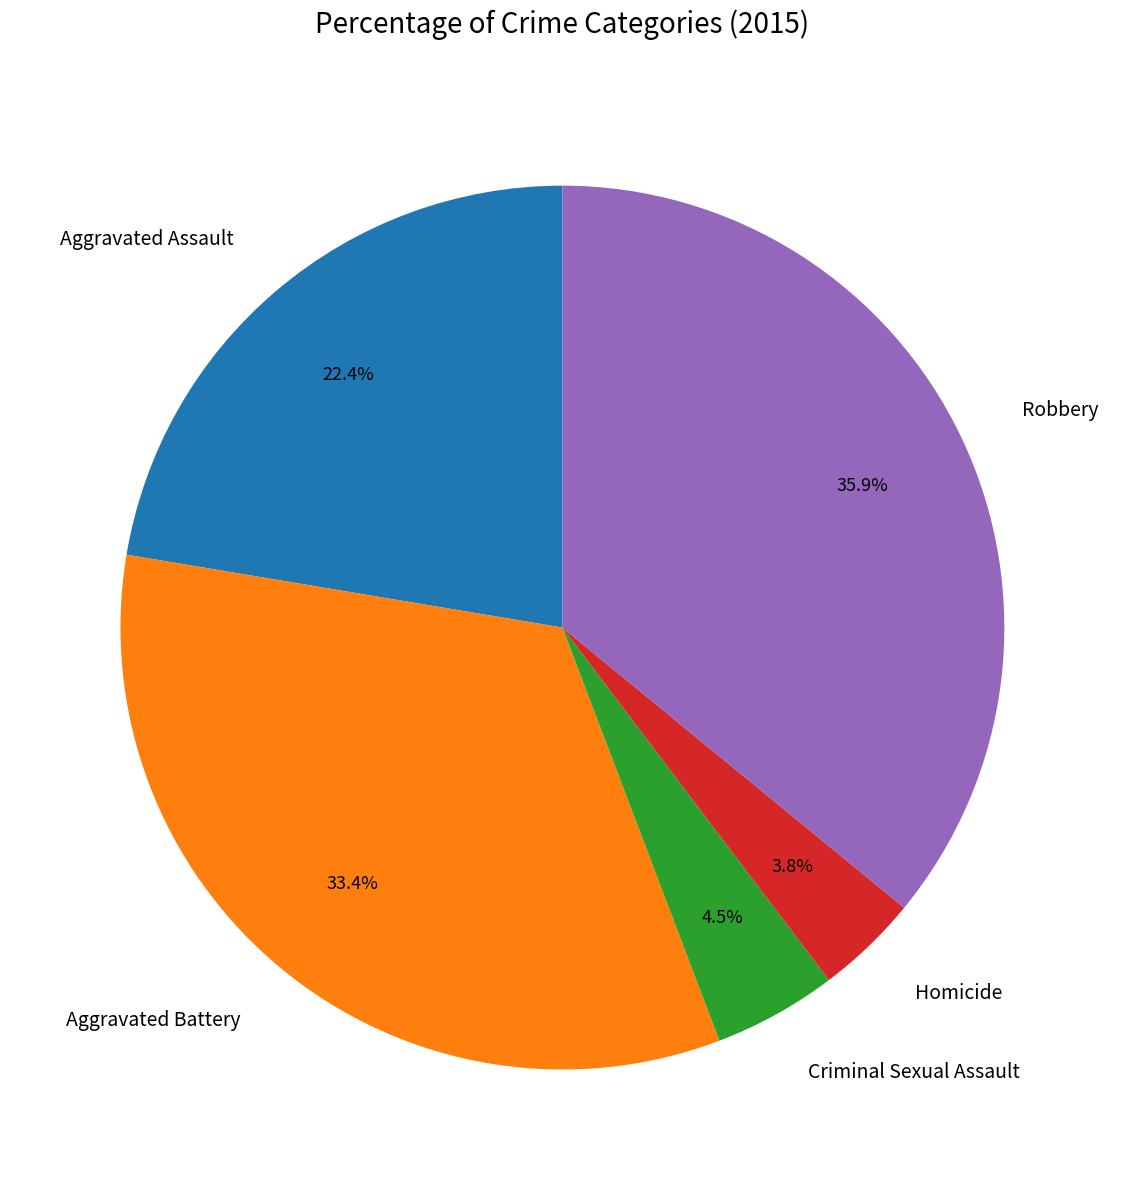

What is the smallest slice in the pie chart?

Homicide